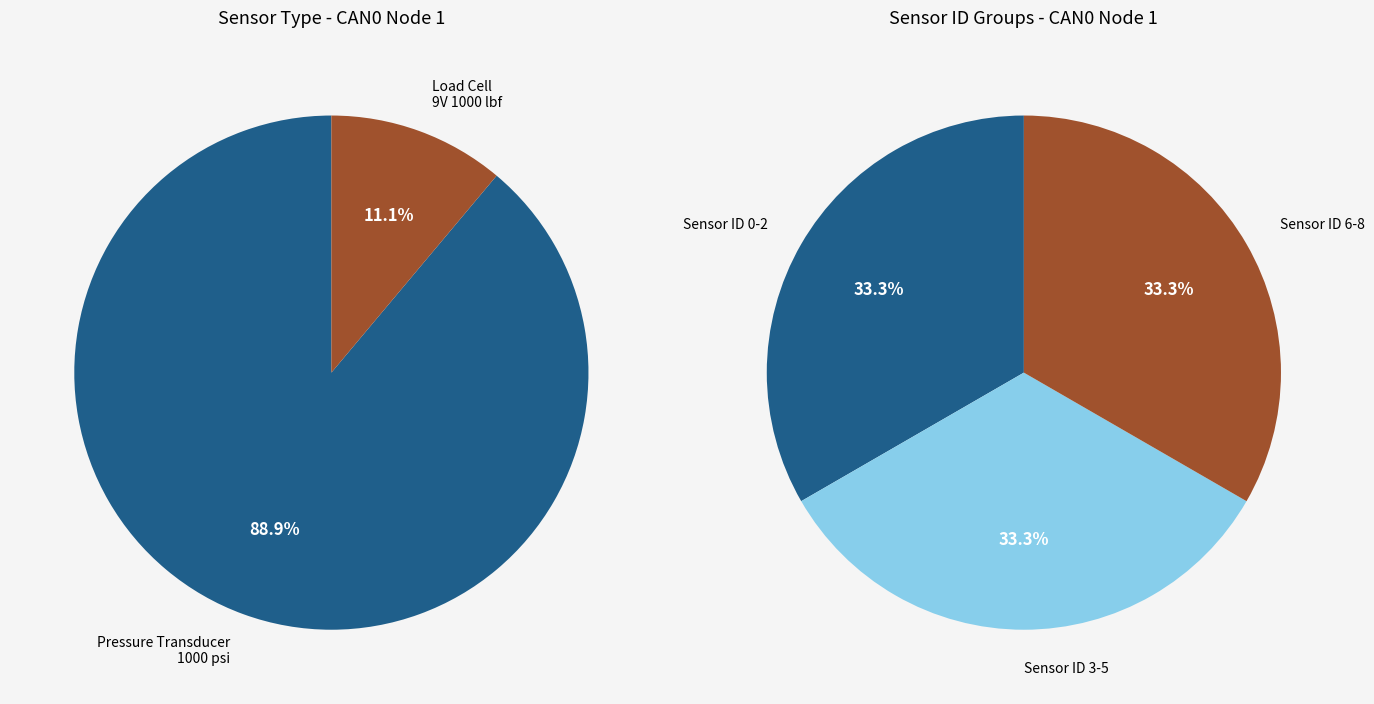

What percentage is the Pressure Transducer 1000 psi slice, to the nearest percent?

89%